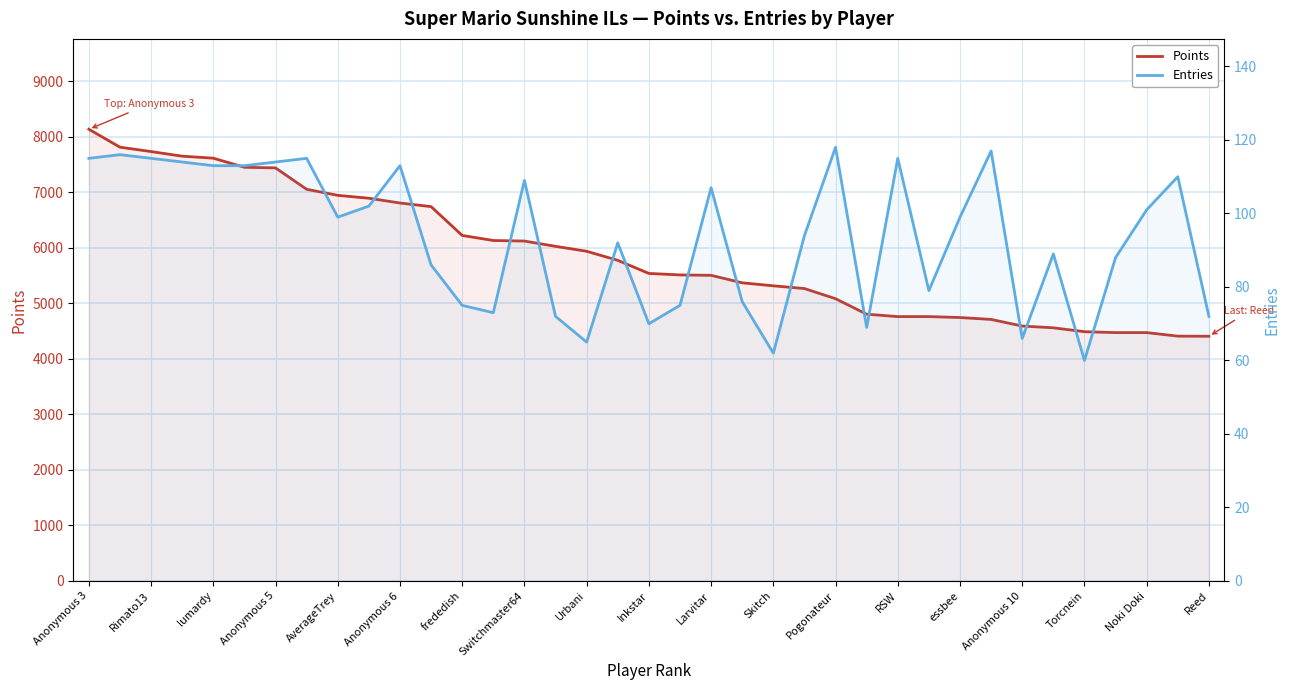

Rank the series by their maximum value, from highest to lowest.

Points, Entries